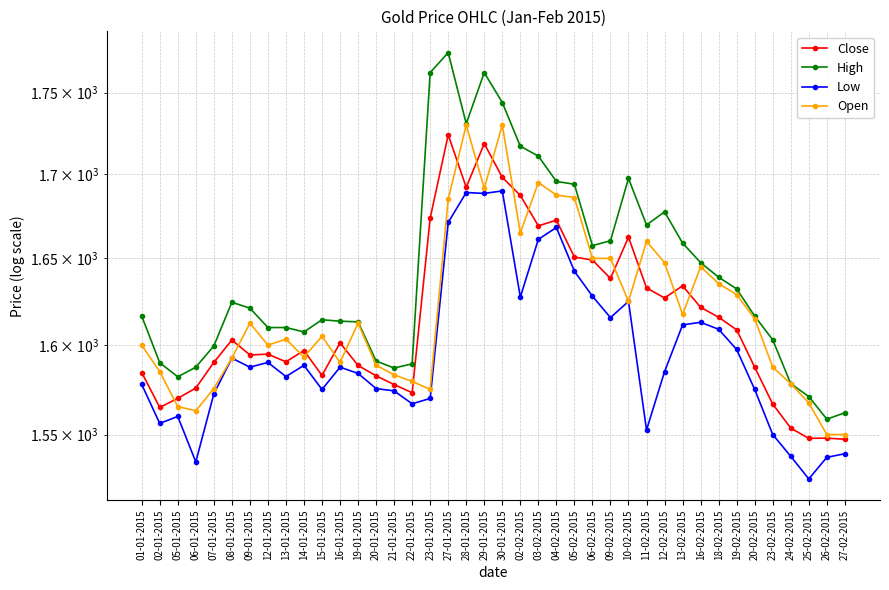

Is it true that Close equals 2071.9 at 13-01-2015?

False